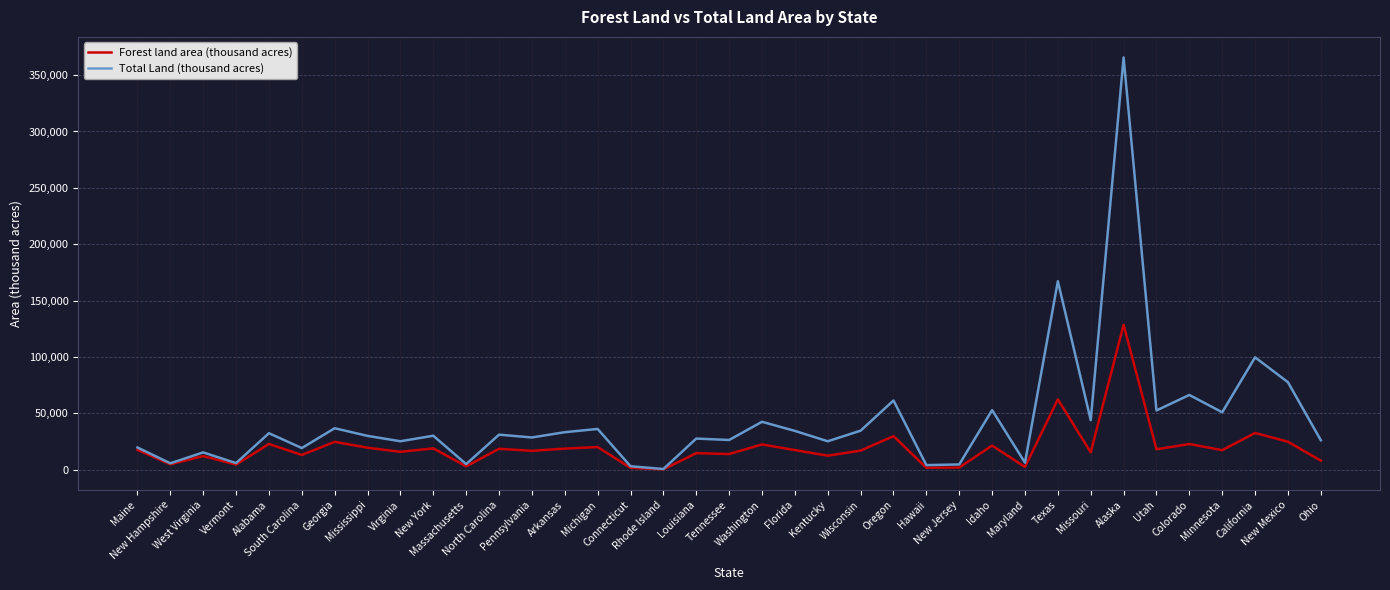

Which series has the largest total across all categories?

Total Land (thousand acres)